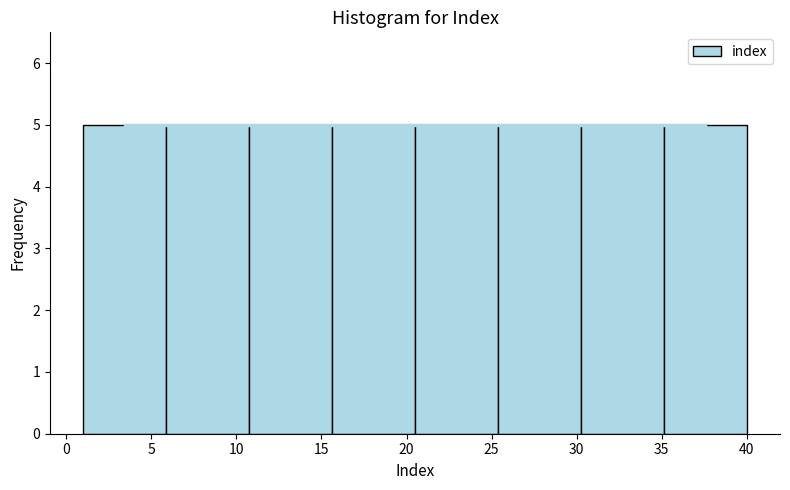

What is the height of the bar covering 11.0 to 15.5 on the x-axis? Neither the bar edges nor the heights are printed on the chart, so give them approximately, as read against the axes.

5